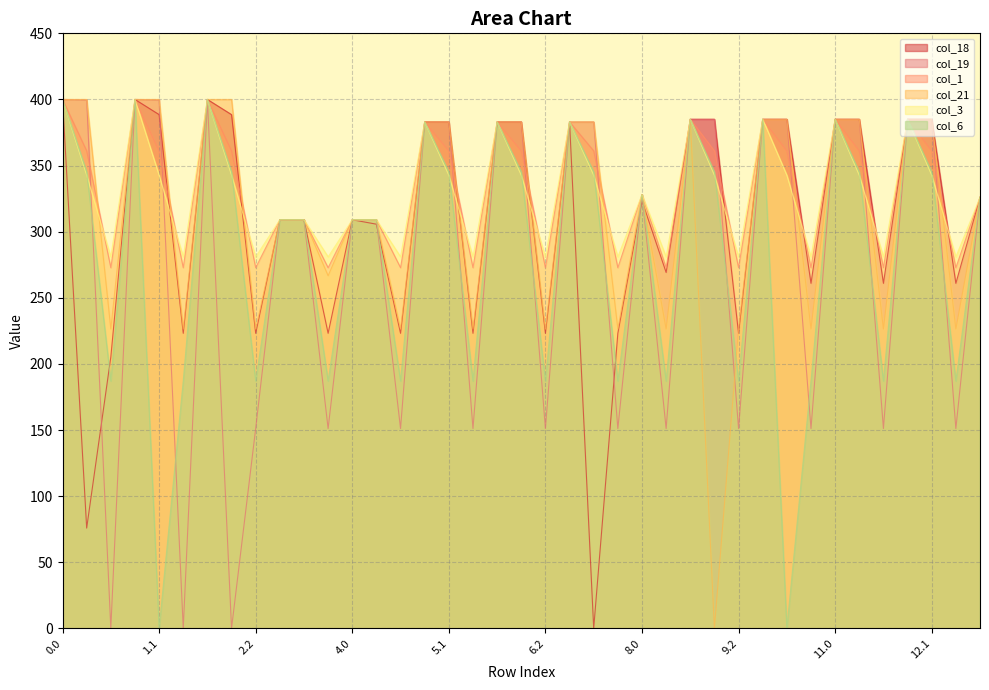

What is the sum of all col_1 values?

12935.4